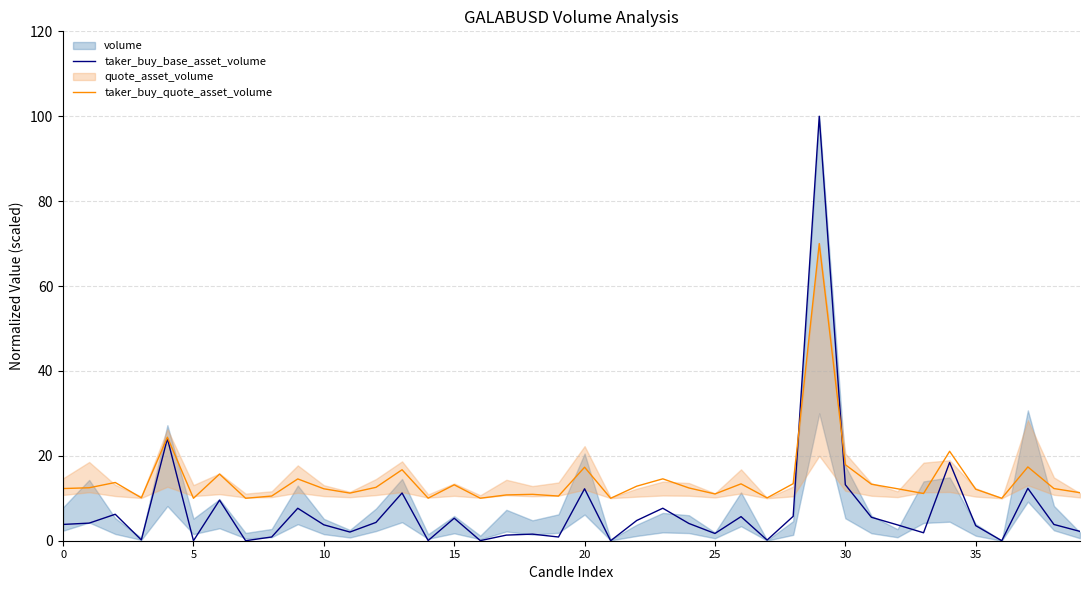

The value of taker_buy_quote_asset_volume at 26 is 19.5. True or false?

False